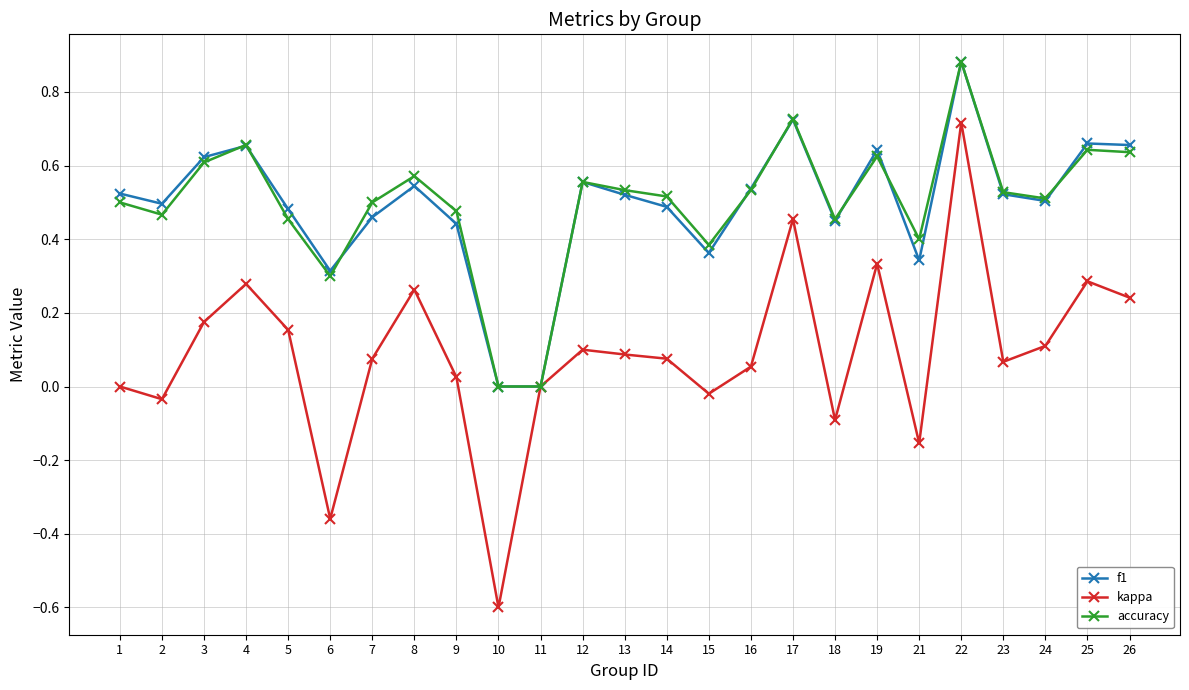

Where is the first local minimum for kappa?

2